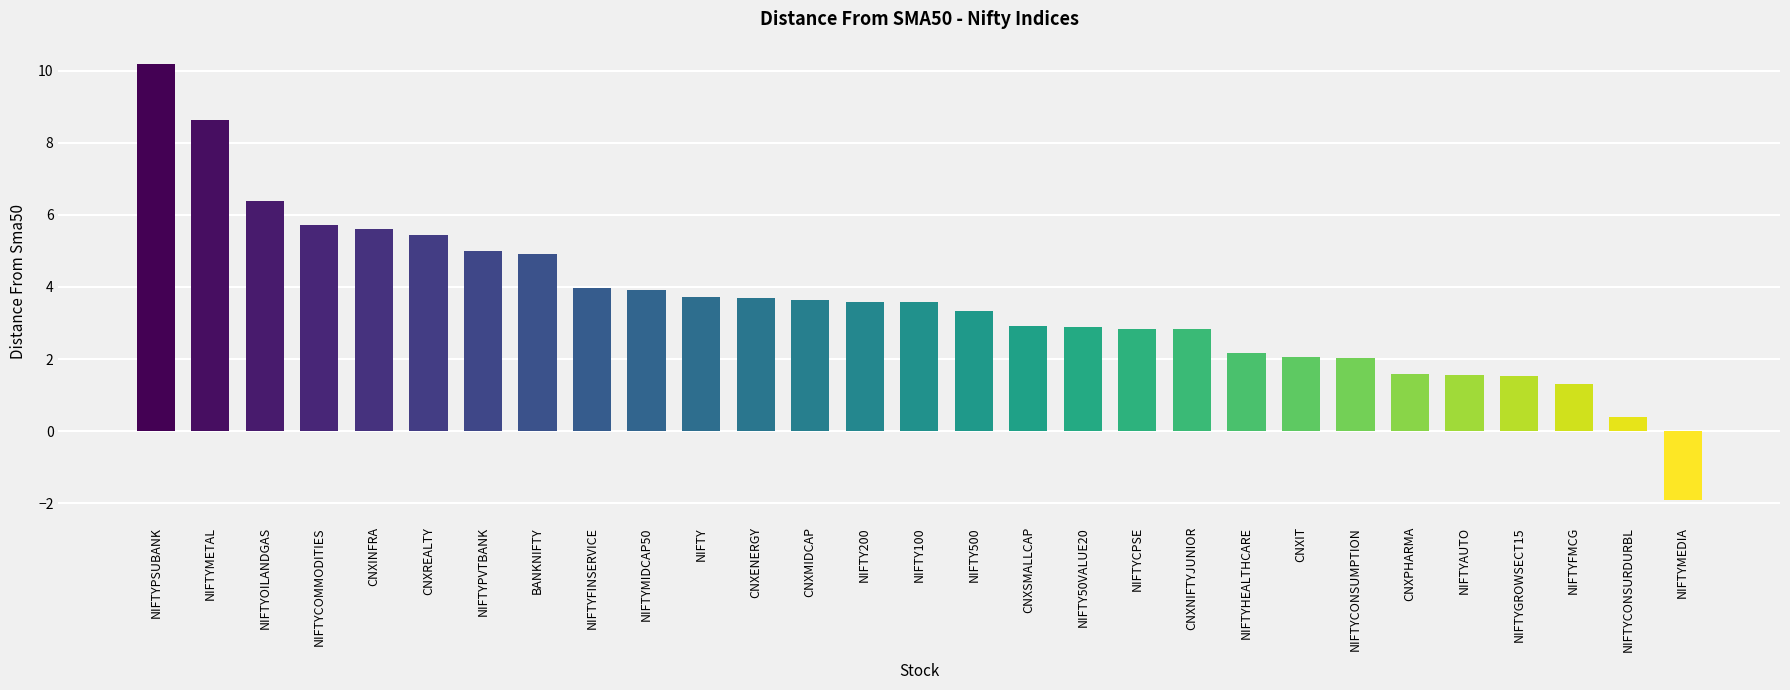

What value does the data have at NIFTY?

3.7